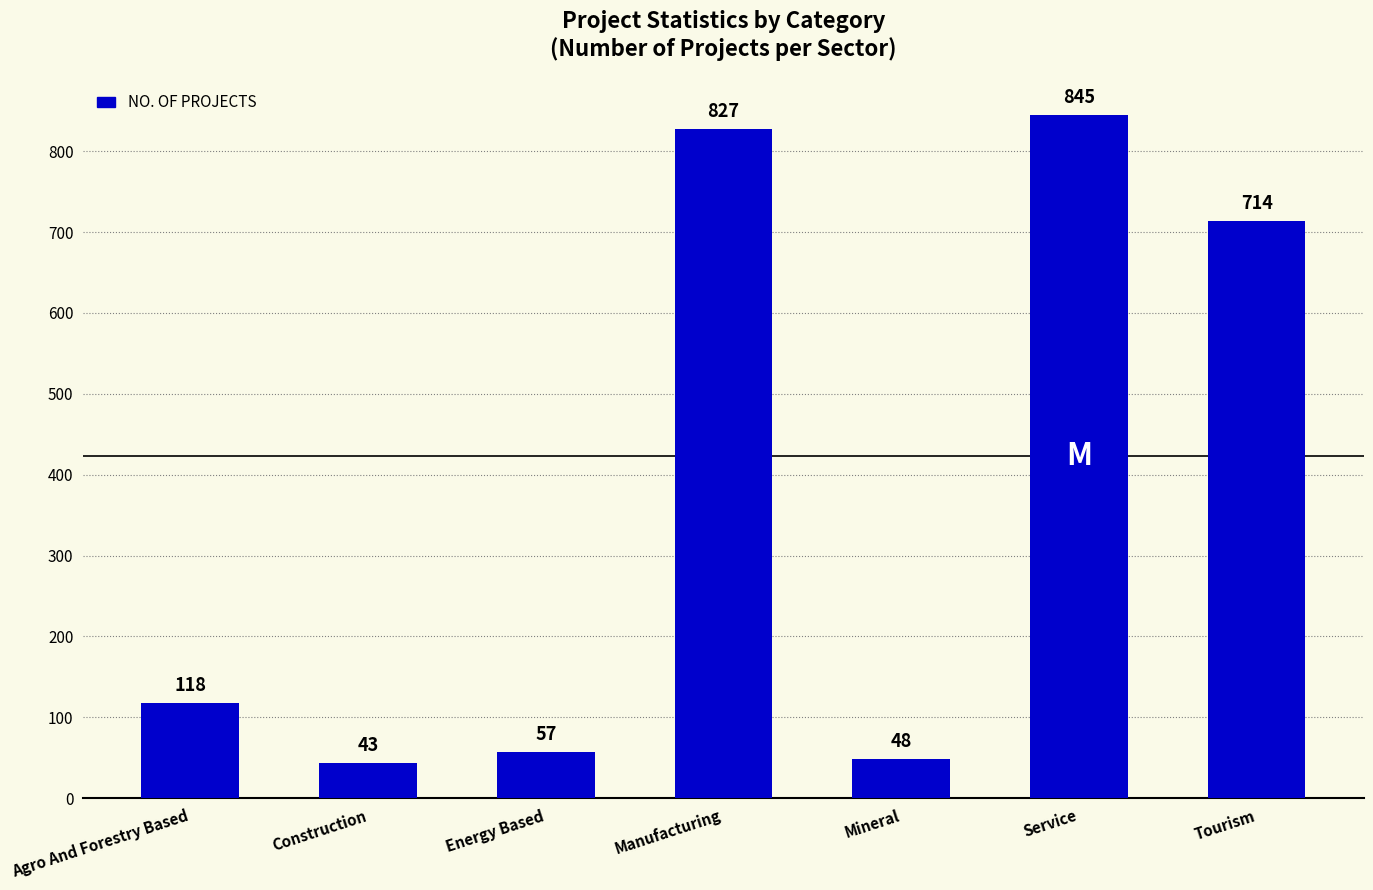

Which has a higher value, Service or Agro And Forestry Based?

Service